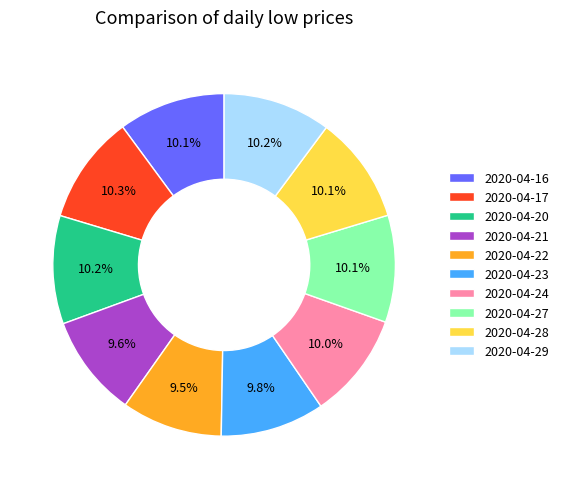

What percentage is the 2020-04-16 slice, to the nearest percent?

10%